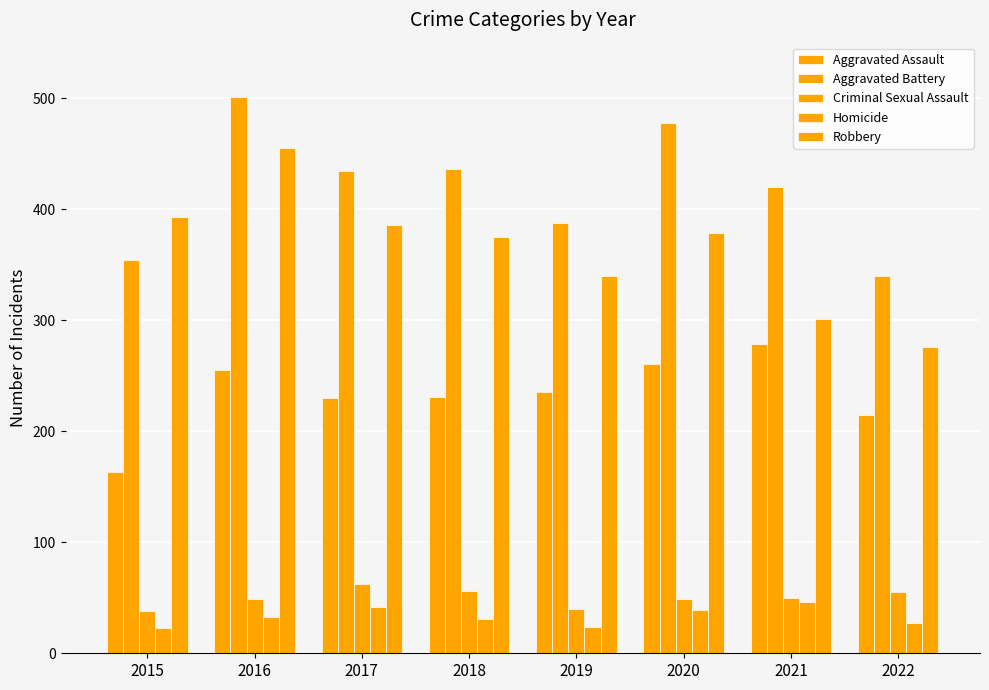

At which label is Aggravated Assault closest to 221?

2022